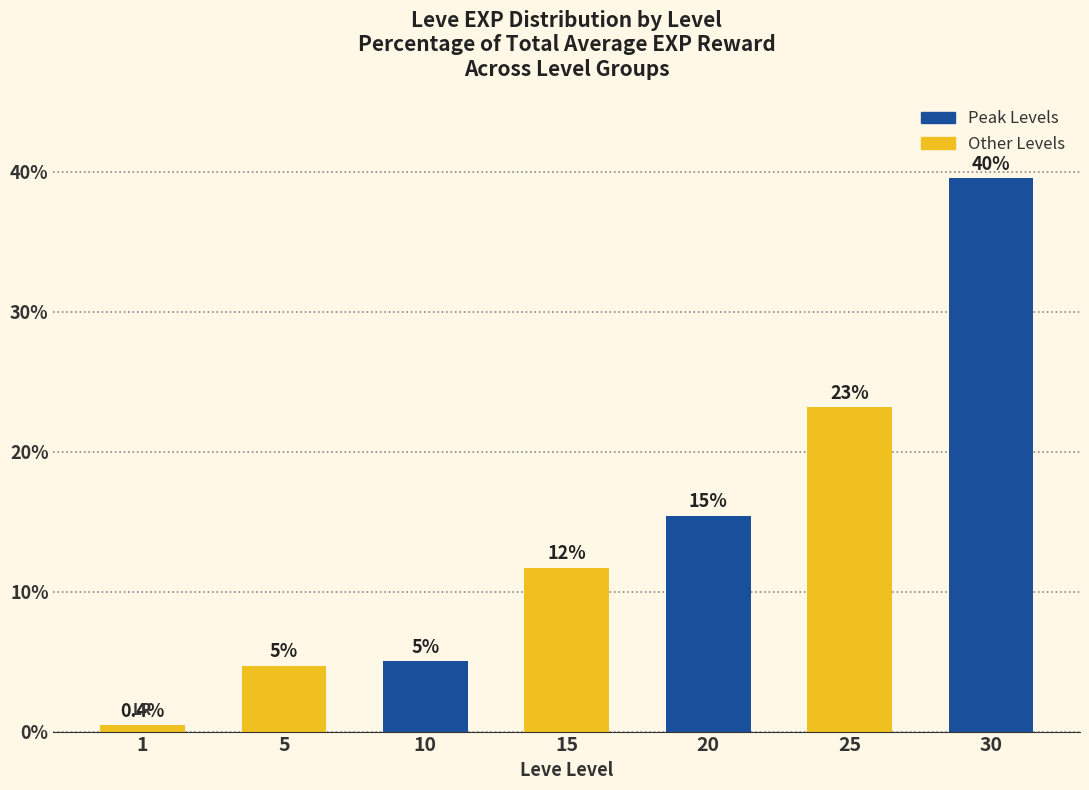

Approximately how many times larger is the value at 25 compared to 30?

0.6